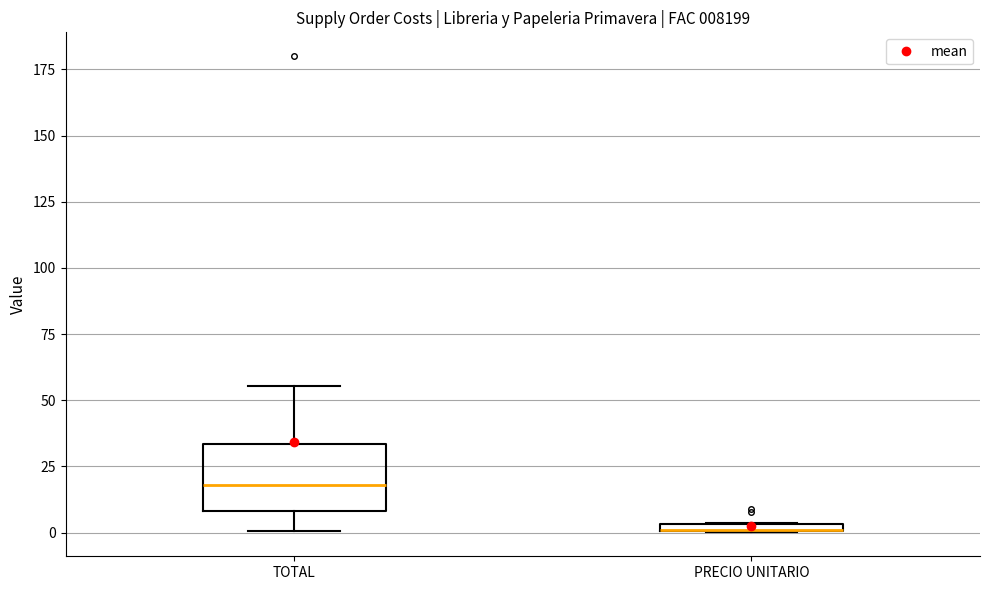

Comparing the boxes themselves (not the whiskers), which one is the tallest?

TOTAL